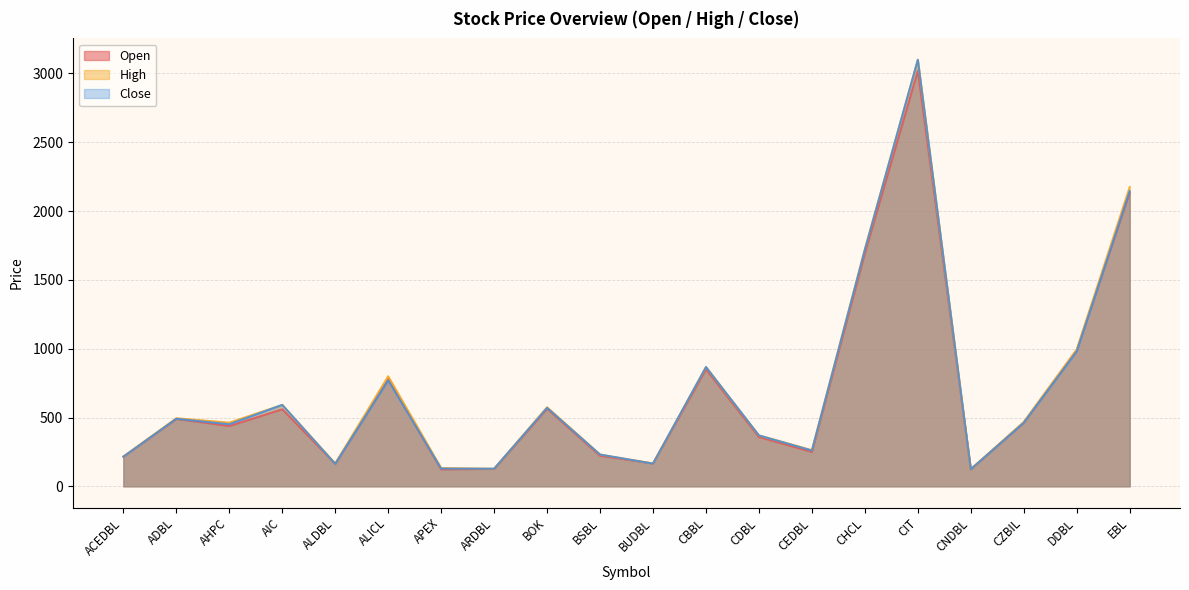

How many interior local valleys does the High series have?

6